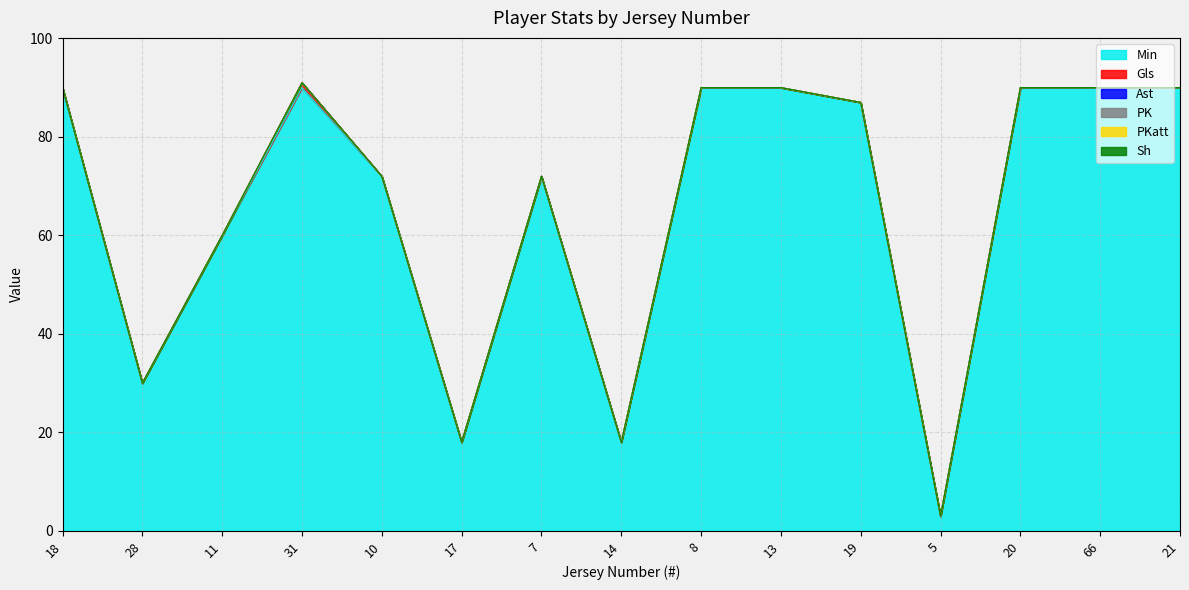

True or false: PKatt and Ast cross at least once.

False